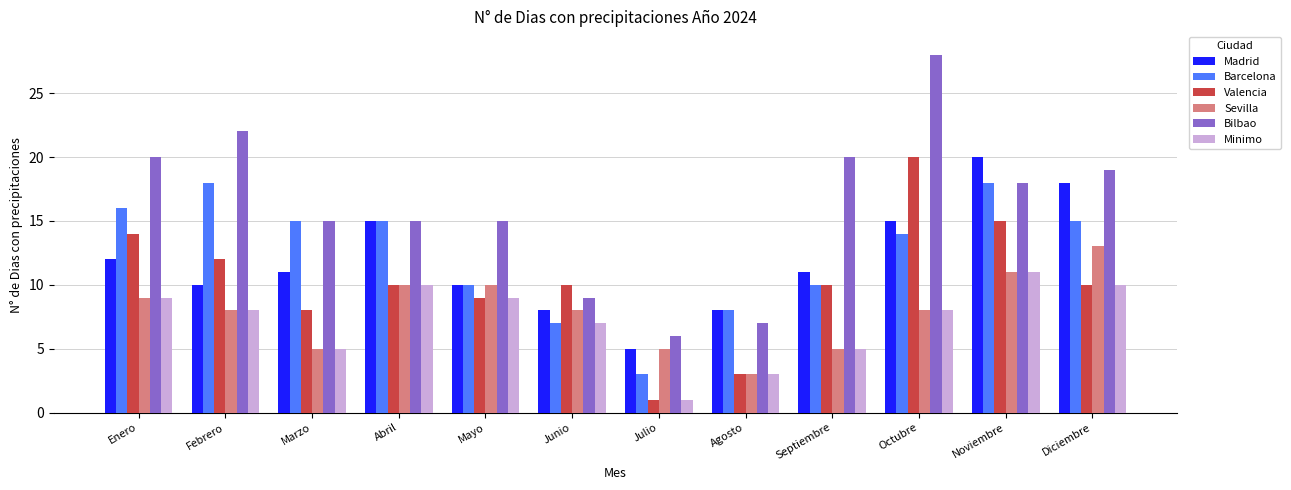

Is it true that Barcelona equals 3 at Julio?

True